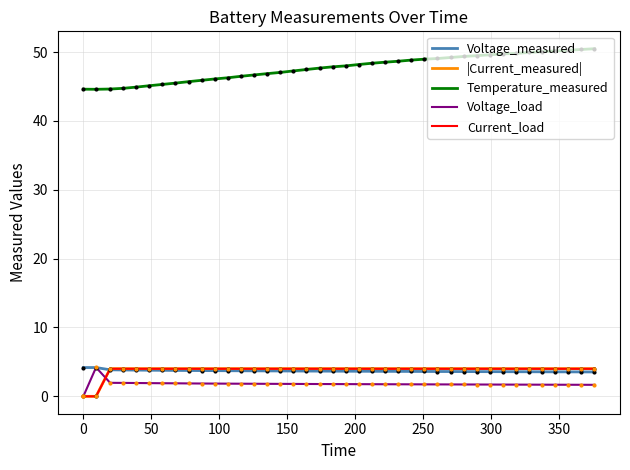

Which series has the largest total across all categories?

Temperature_measured